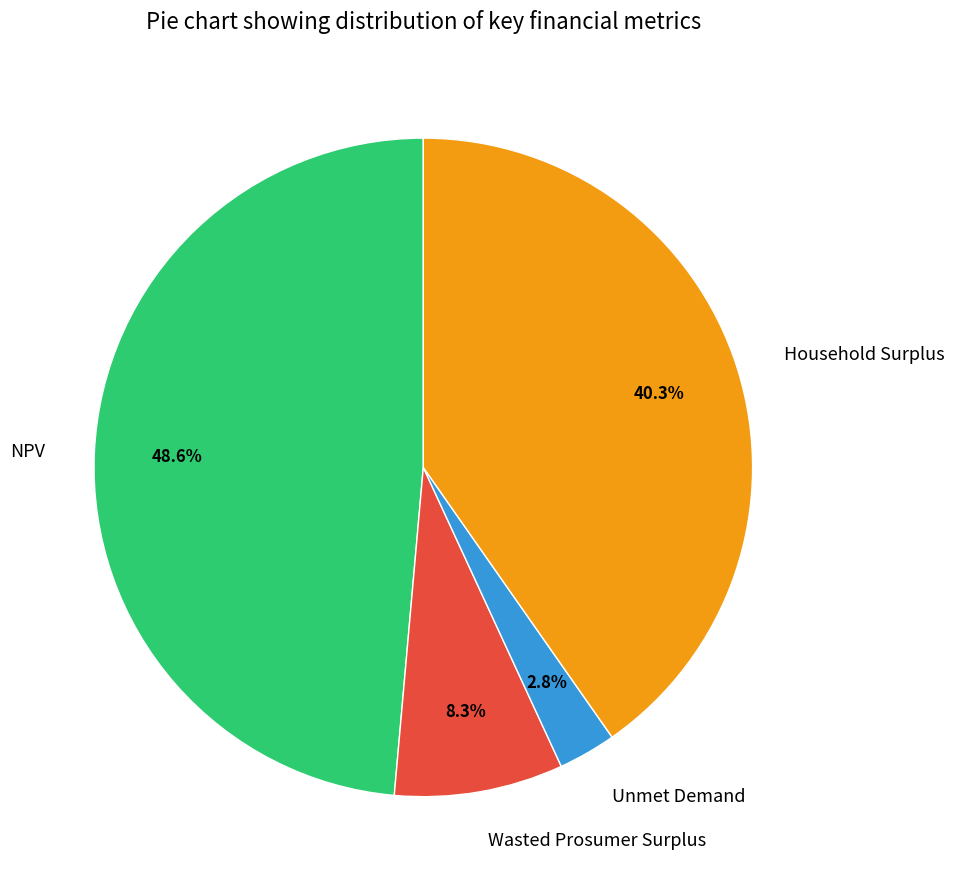

To the nearest percent, what percentage of the pie is Wasted Prosumer Surplus?

8%